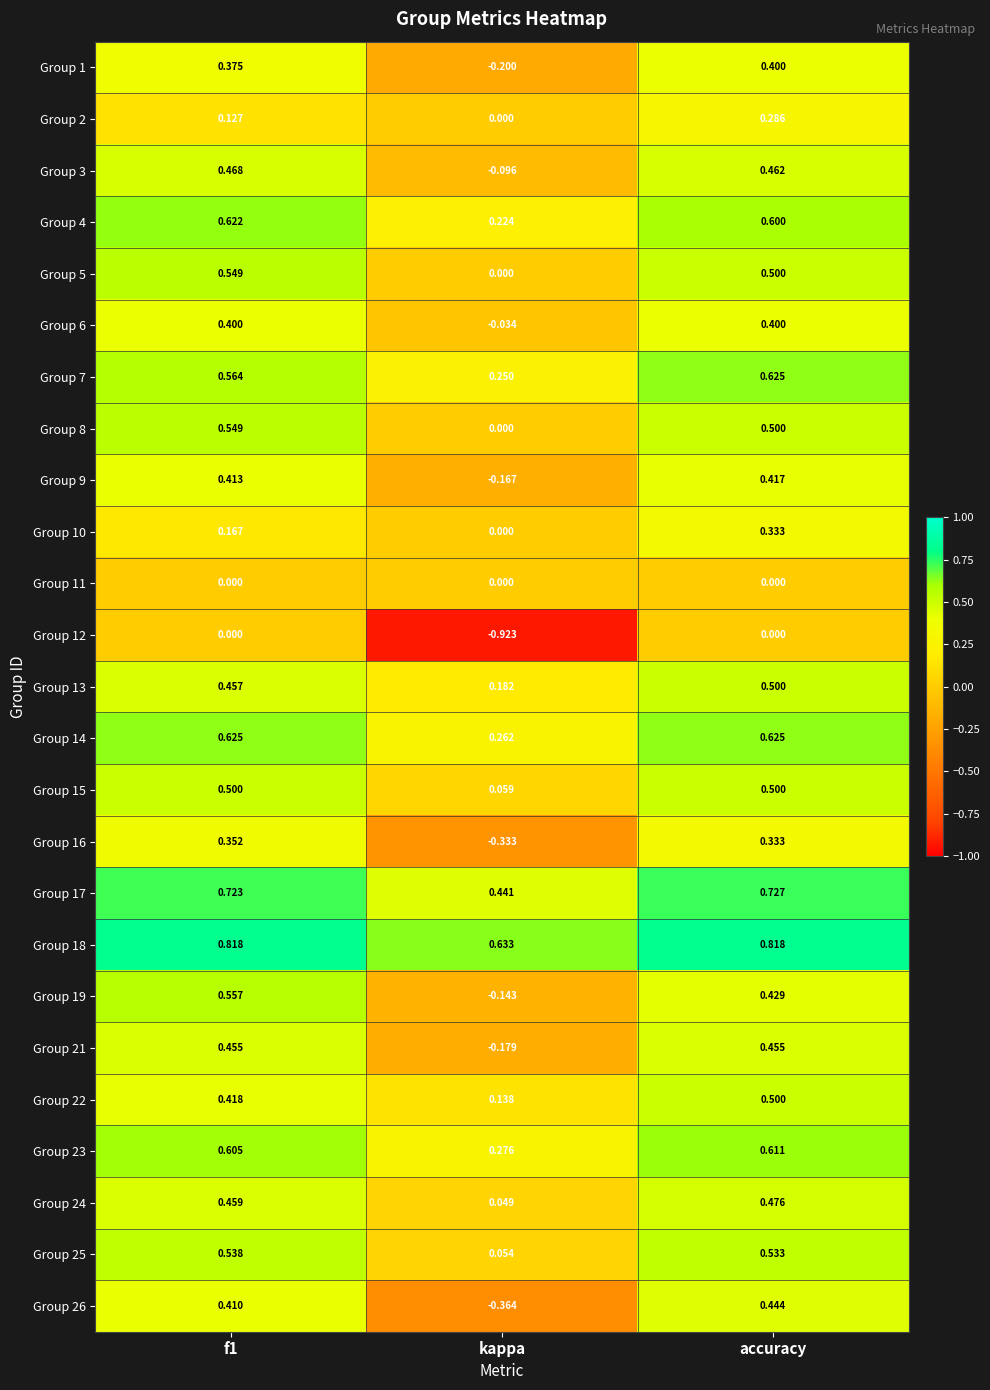

At how many categories does at least one series exceed 0?

3